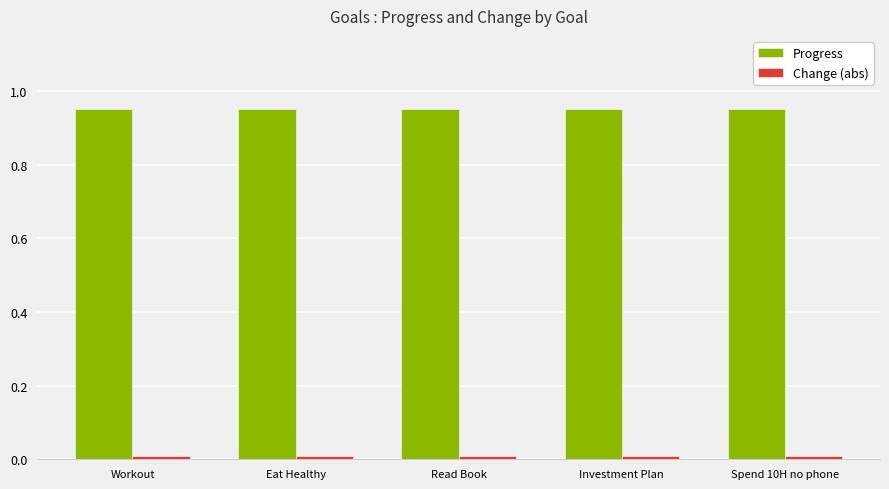

True or false: Progress has a value of 1.7 at Eat Healthy.

False